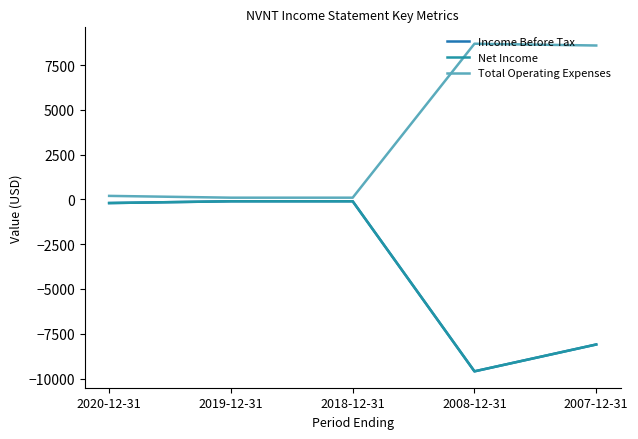

What is the highest value of the Income Before Tax series?

-100